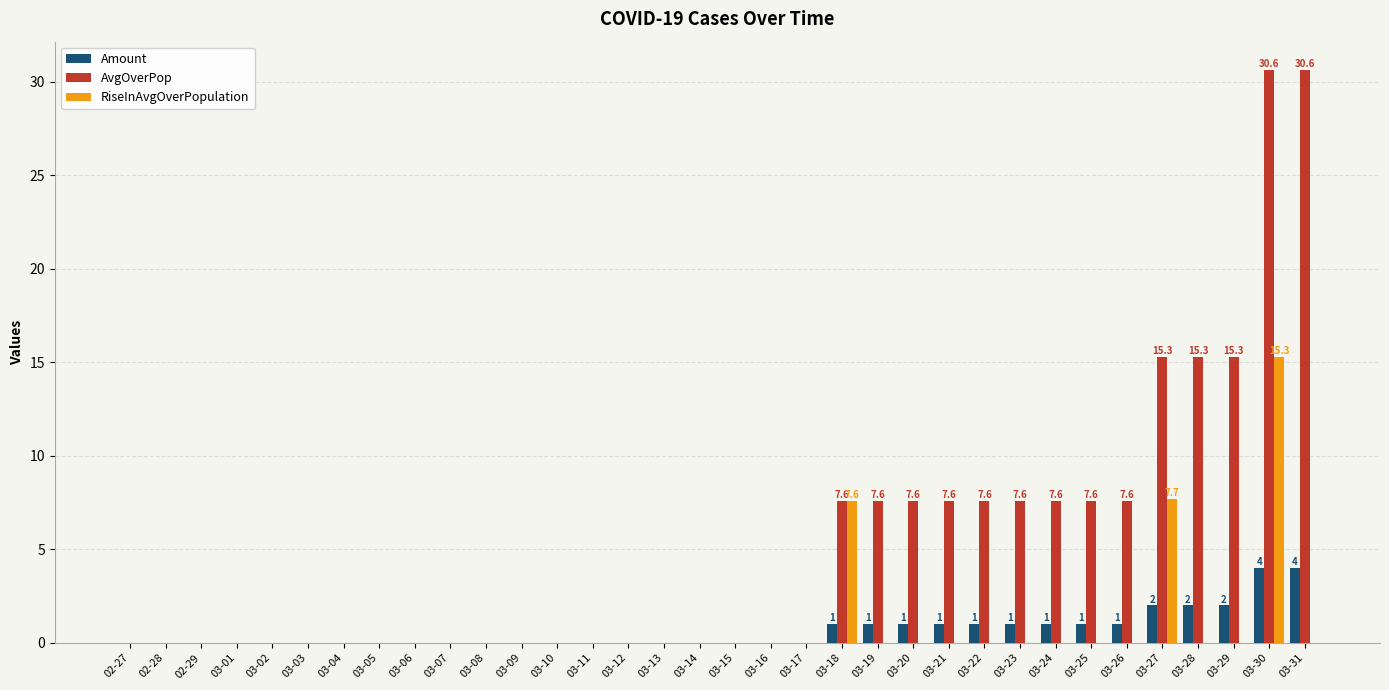

Which series has the largest total across all categories?

AvgOverPop